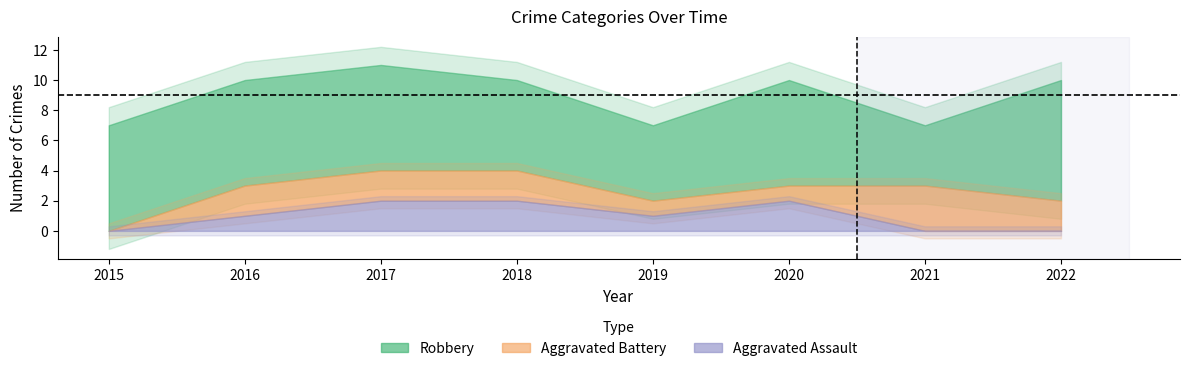

What is the spread (max minus min) of values at 2017?

9